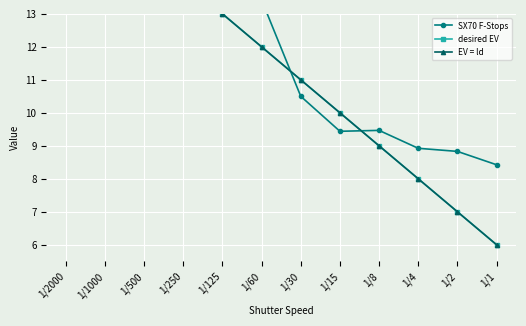

What is the maximum value for EV = ld?

17.0